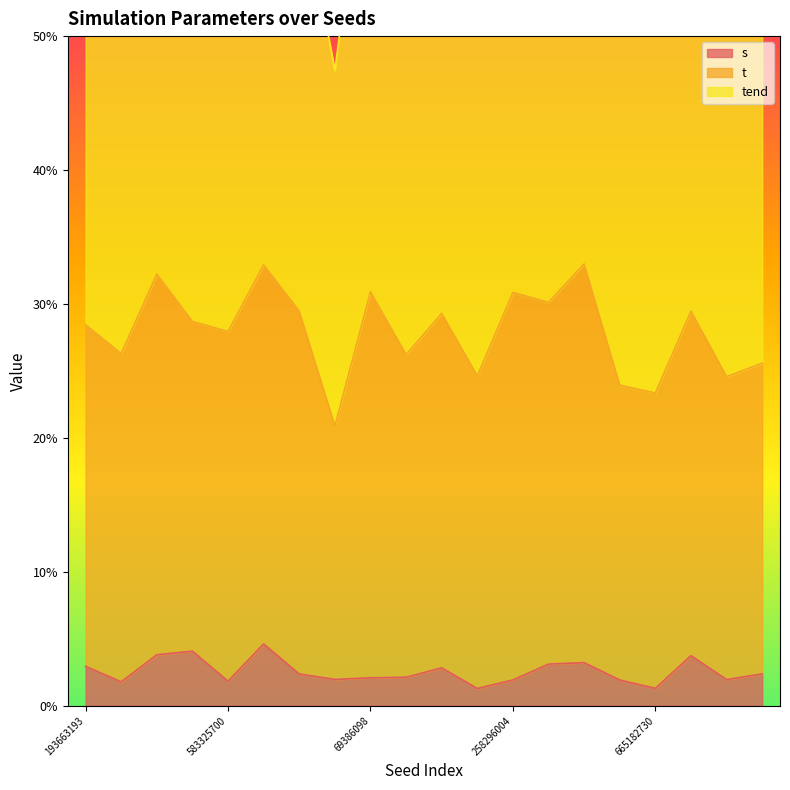

What is the maximum value for s?

4.6